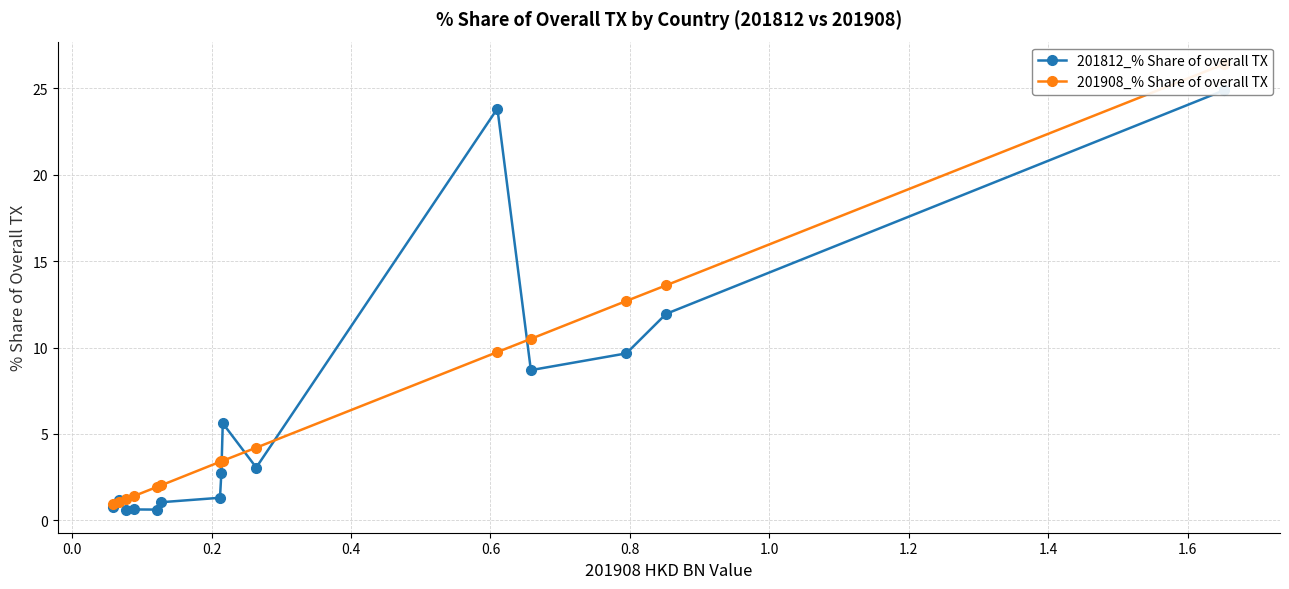

Which series has the largest range (max minus min)?

201908_% Share of overall TX